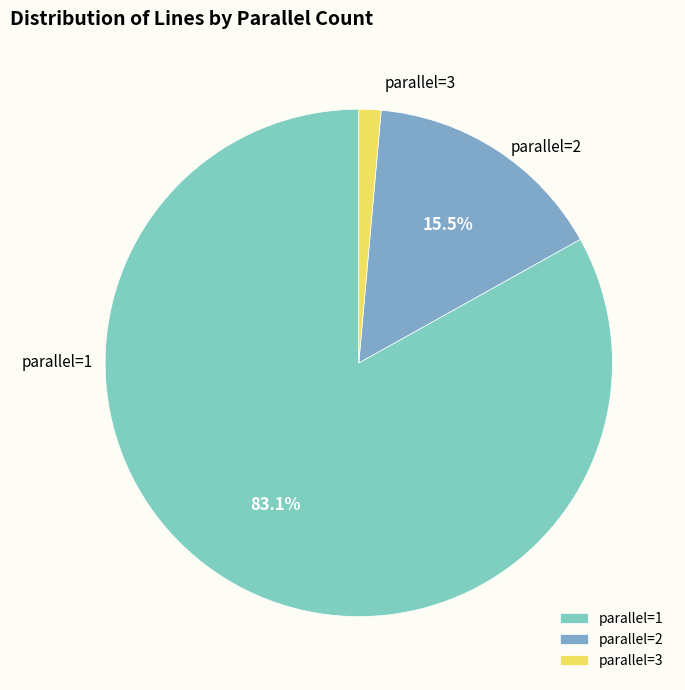

To the nearest percent, what is the difference between the largest and smallest slice percentages?

82%